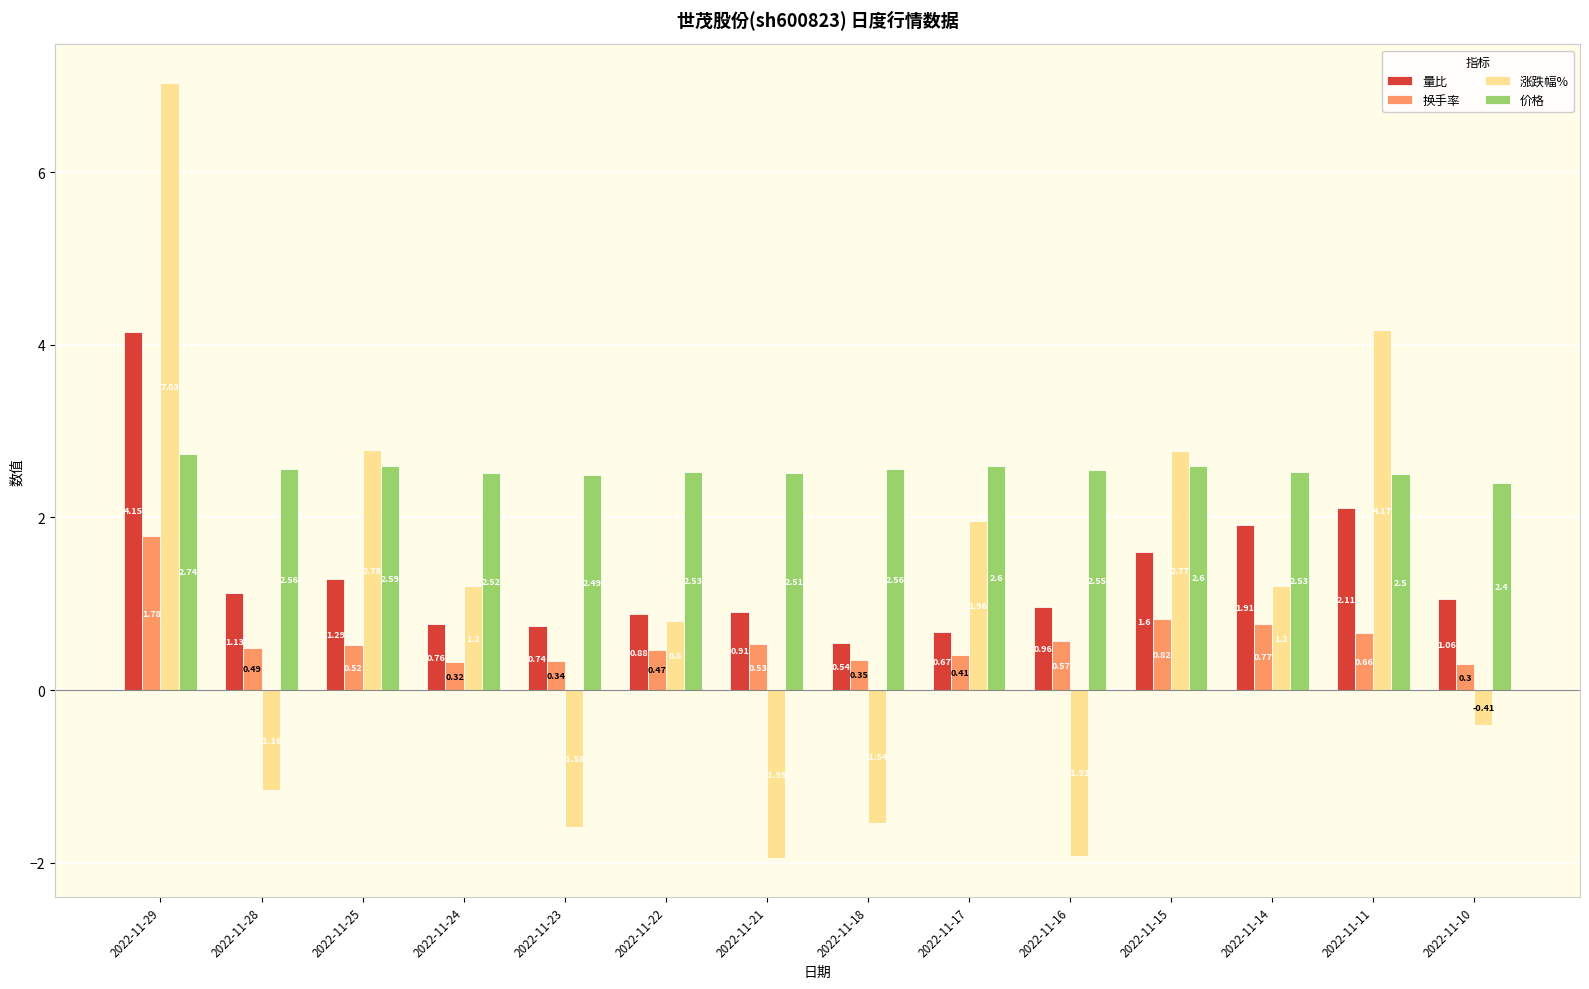

What is the total value across all series at 2022-11-11?

9.4